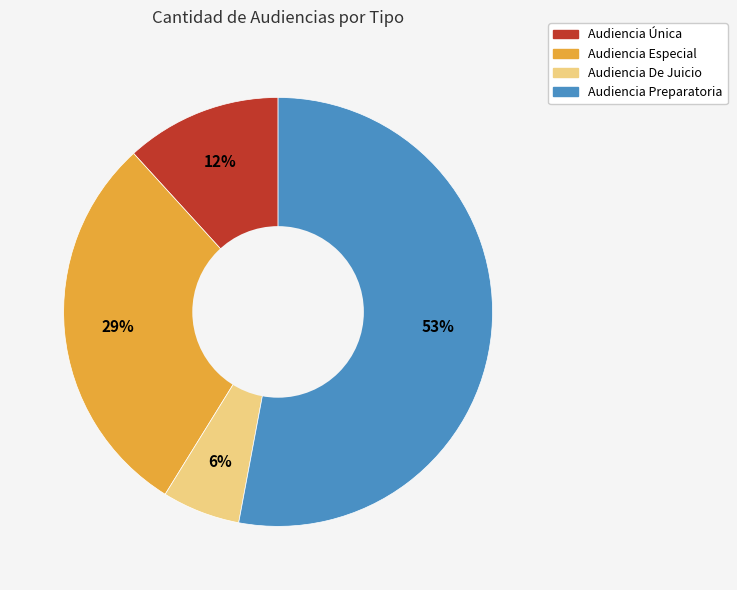

Which has a higher value, Audiencia Única or Audiencia Preparatoria?

Audiencia Preparatoria